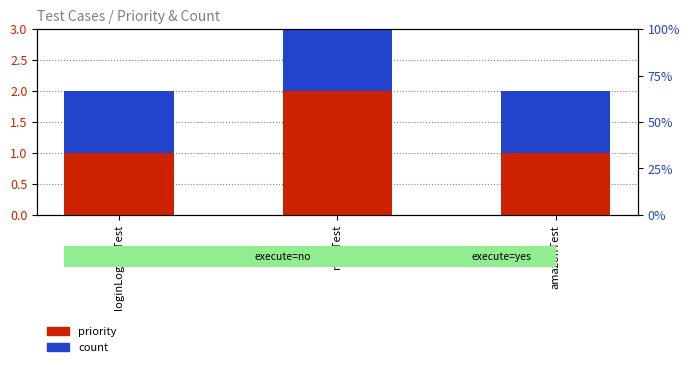

What is the difference between the maximum and minimum values in the priority series?

1